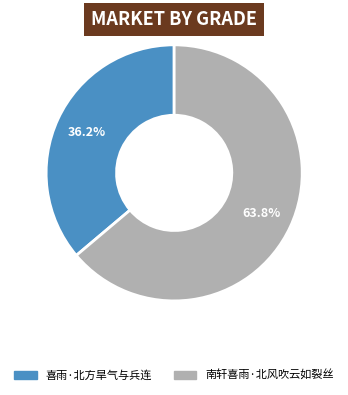

Rank the categories by value from lowest to highest.

喜雨·北方旱气与兵连, 南轩喜雨·北风吹云如裂丝